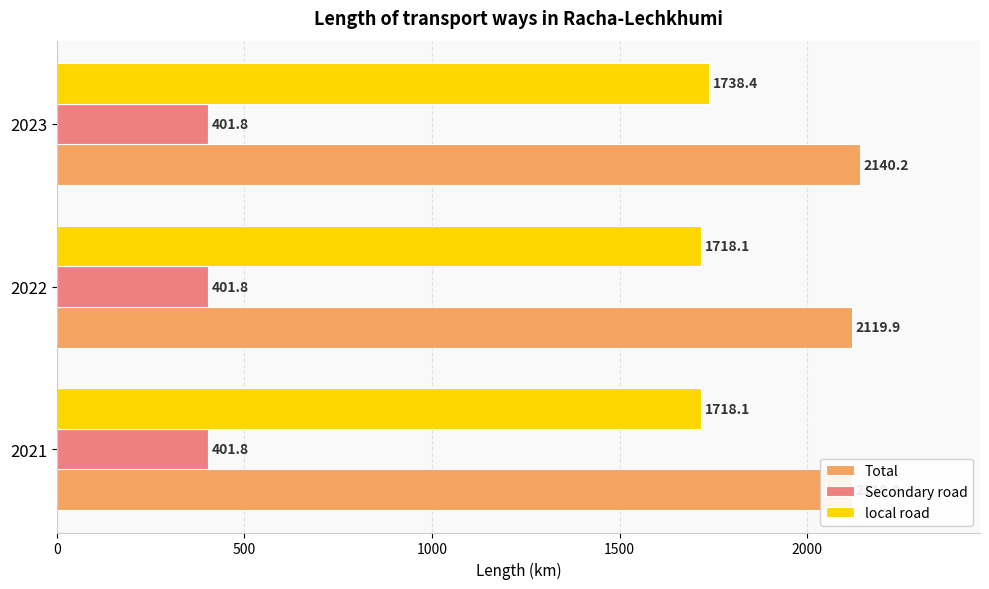

What is the value of the local road bar at the 2nd from the left?

1718.1